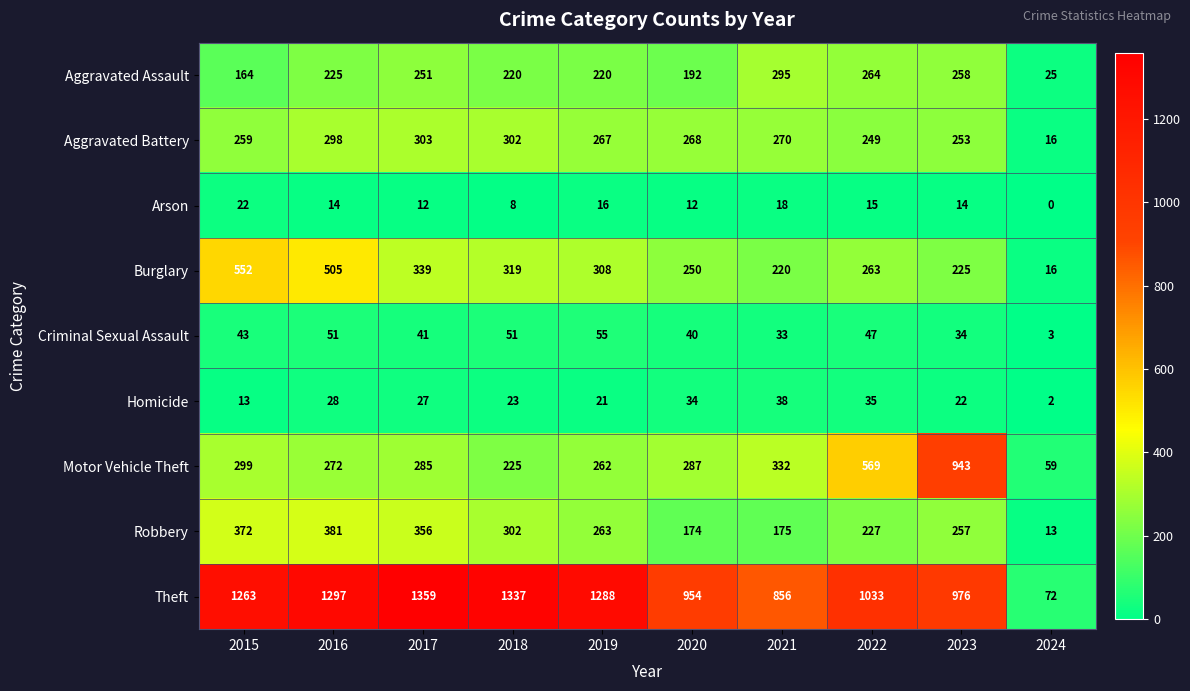

List the series in order of their peak value, lowest first.

Arson, Homicide, Criminal Sexual Assault, Aggravated Assault, Aggravated Battery, Robbery, Burglary, Motor Vehicle Theft, Theft